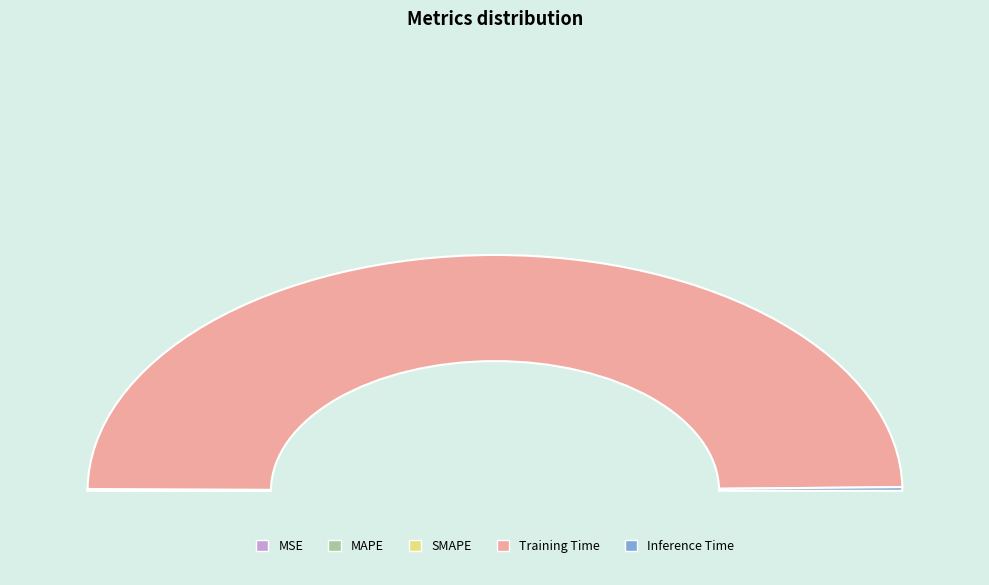

Rank the categories by value from lowest to highest.

MSE, MAPE, SMAPE, Inference Time, Training Time